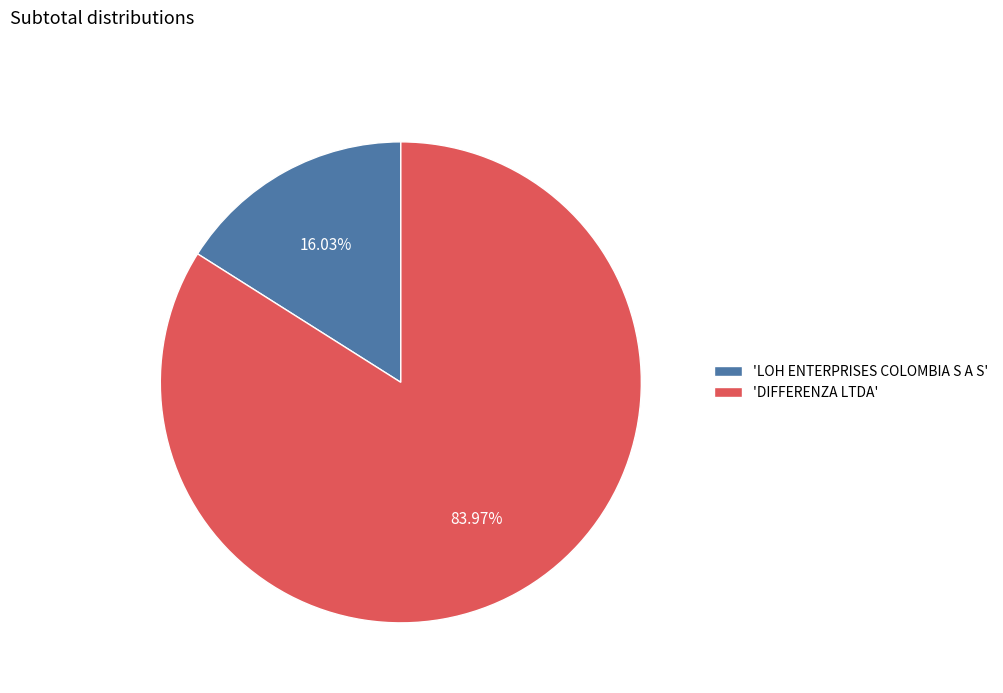

Which slice is the largest?

'DIFFERENZA LTDA'